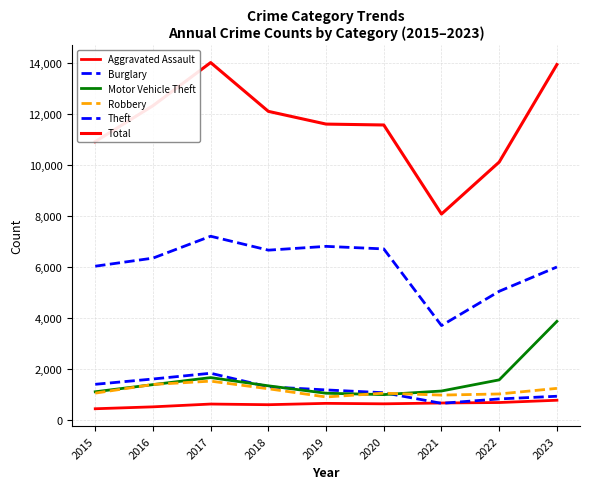

How many values in the Robbery series are below 1045?

4